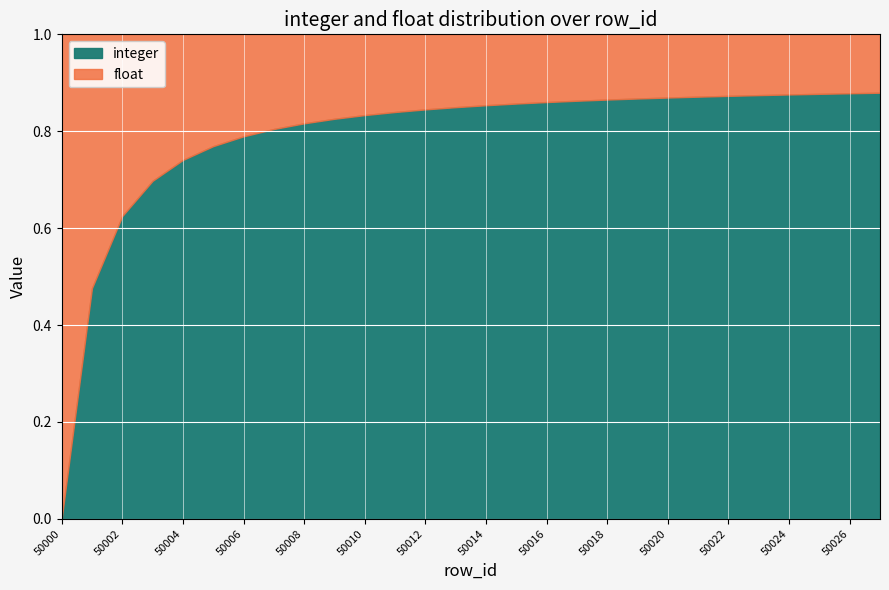

The value of integer at 50004 is 1.0. True or false?

False